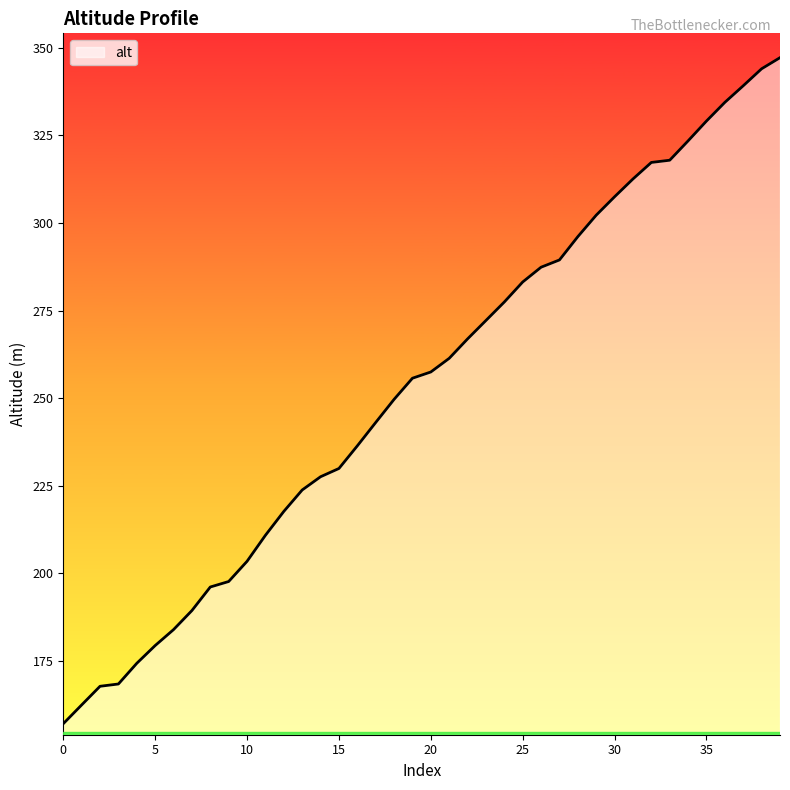

What is the difference between the maximum and second lowest values?

184.6